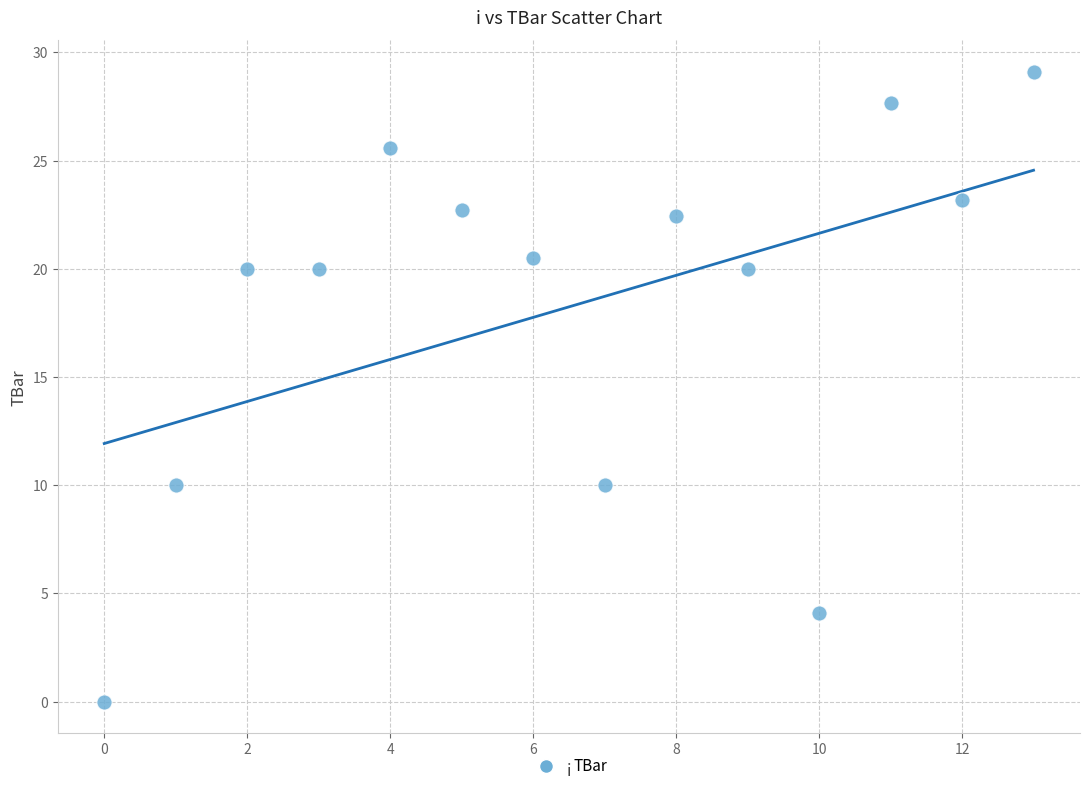

What is the range of Y values (max minus min)?

29.1